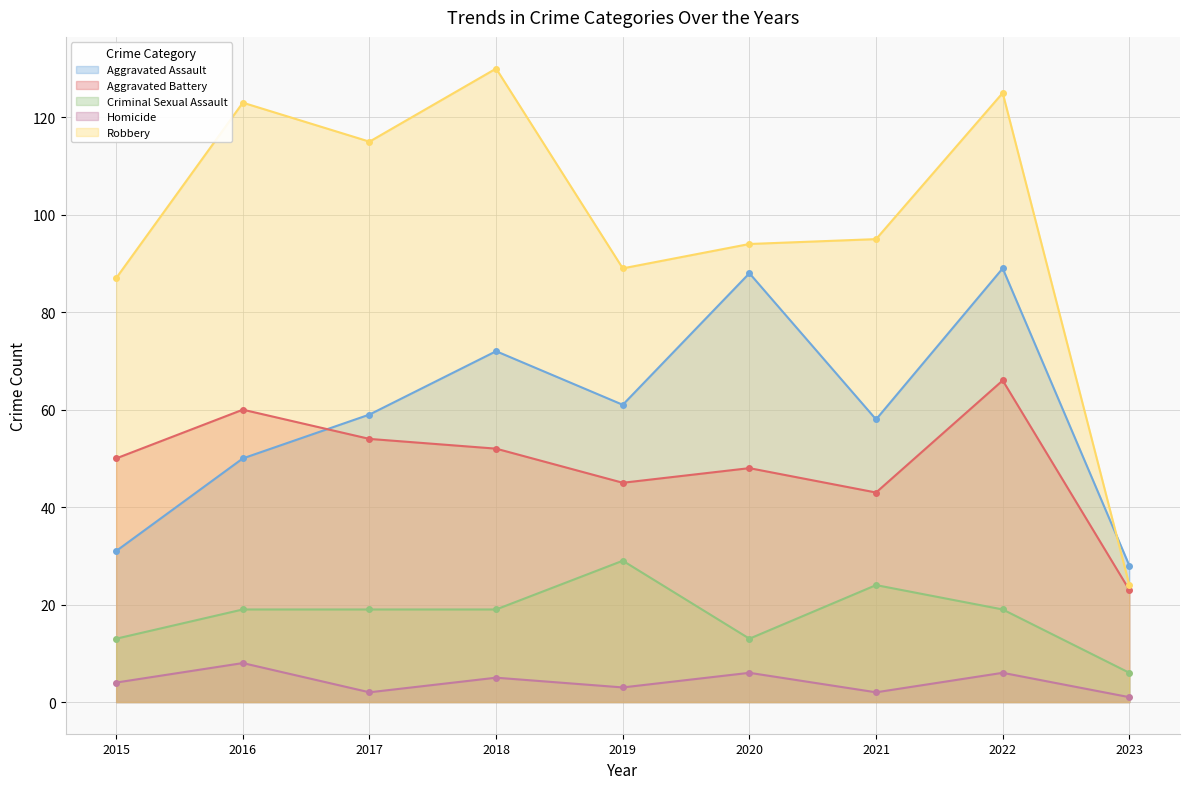

What is the difference between the maximum and minimum values in the Aggravated Assault series?

61